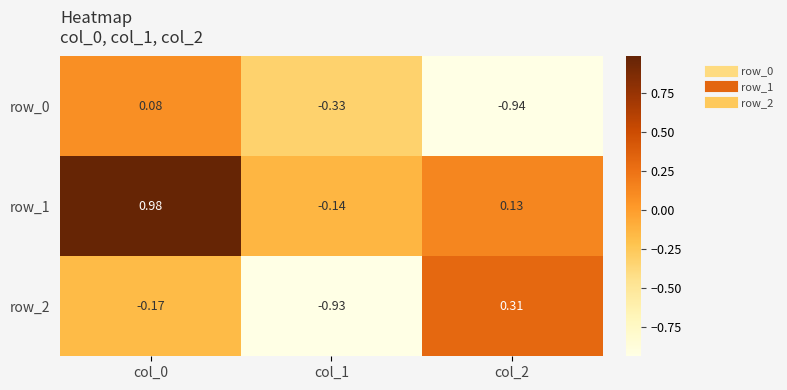

Is the value of row_1 at col_0 greater than the value of row_2 at col_0?

Yes